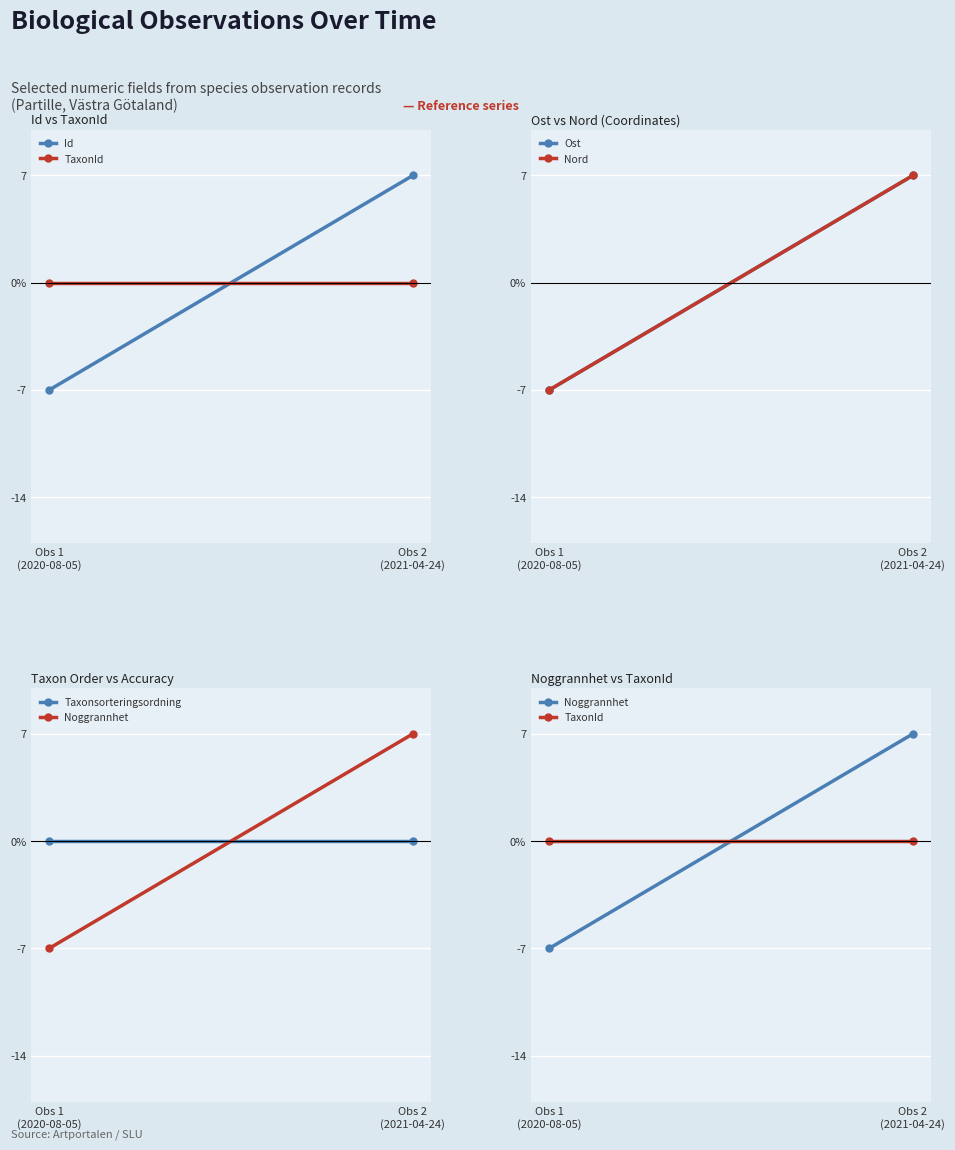

What is the difference between the maximum and minimum values in the Id series?

14